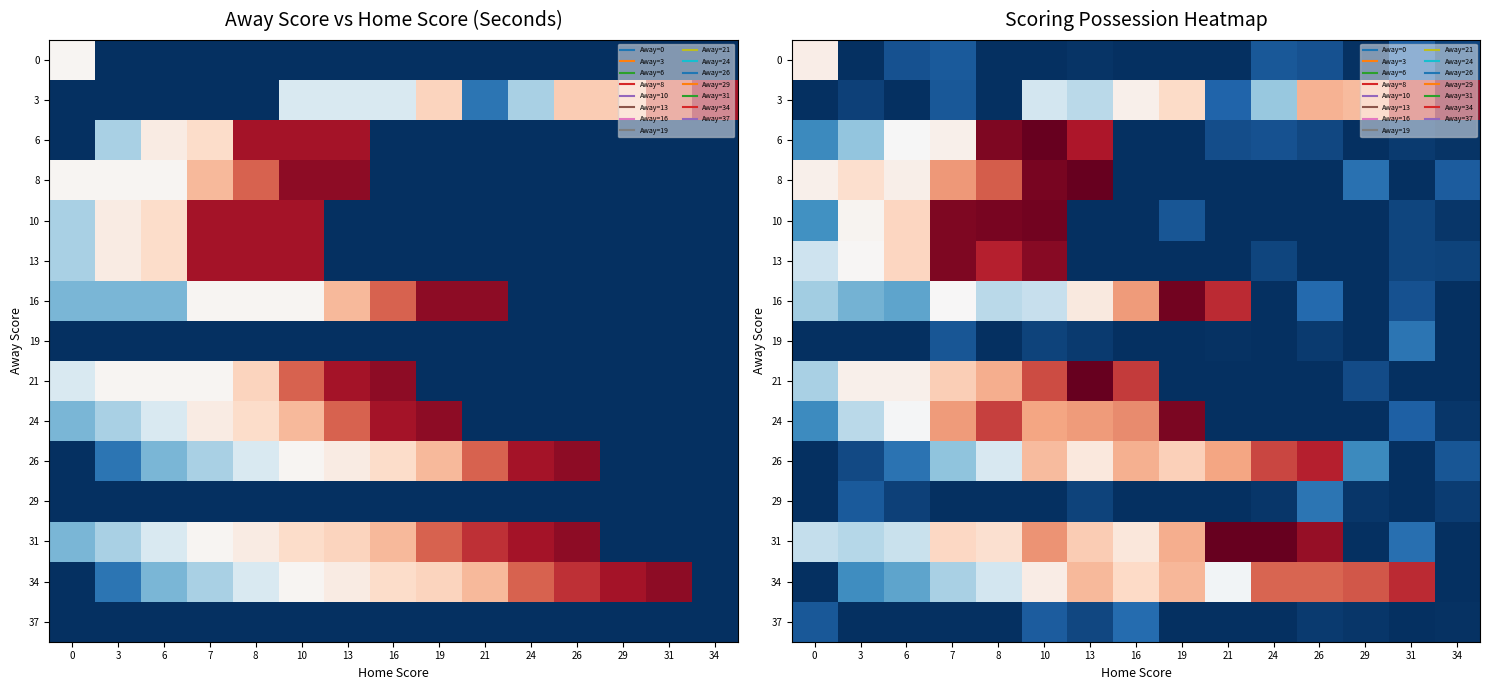

What is the total value across all series at 34?

73.7